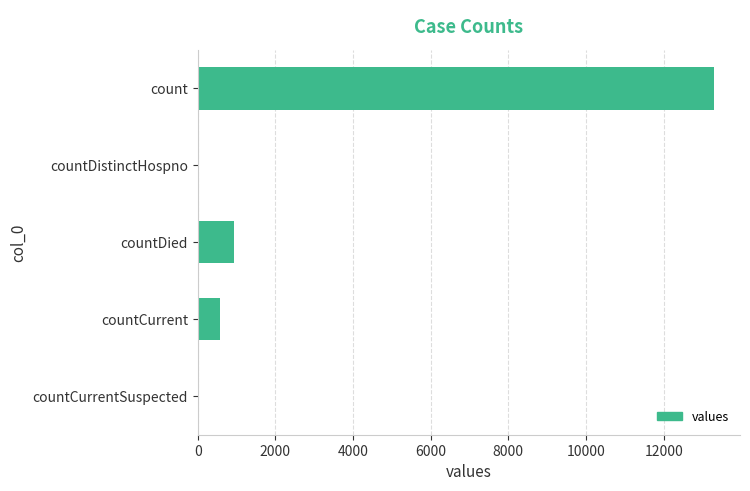

Reading top to bottom, transcribe all the data shown in this chart.

count=13304	countDistinctHospno=0	countDied=939	countCurrent=567	countCurrentSuspected=0